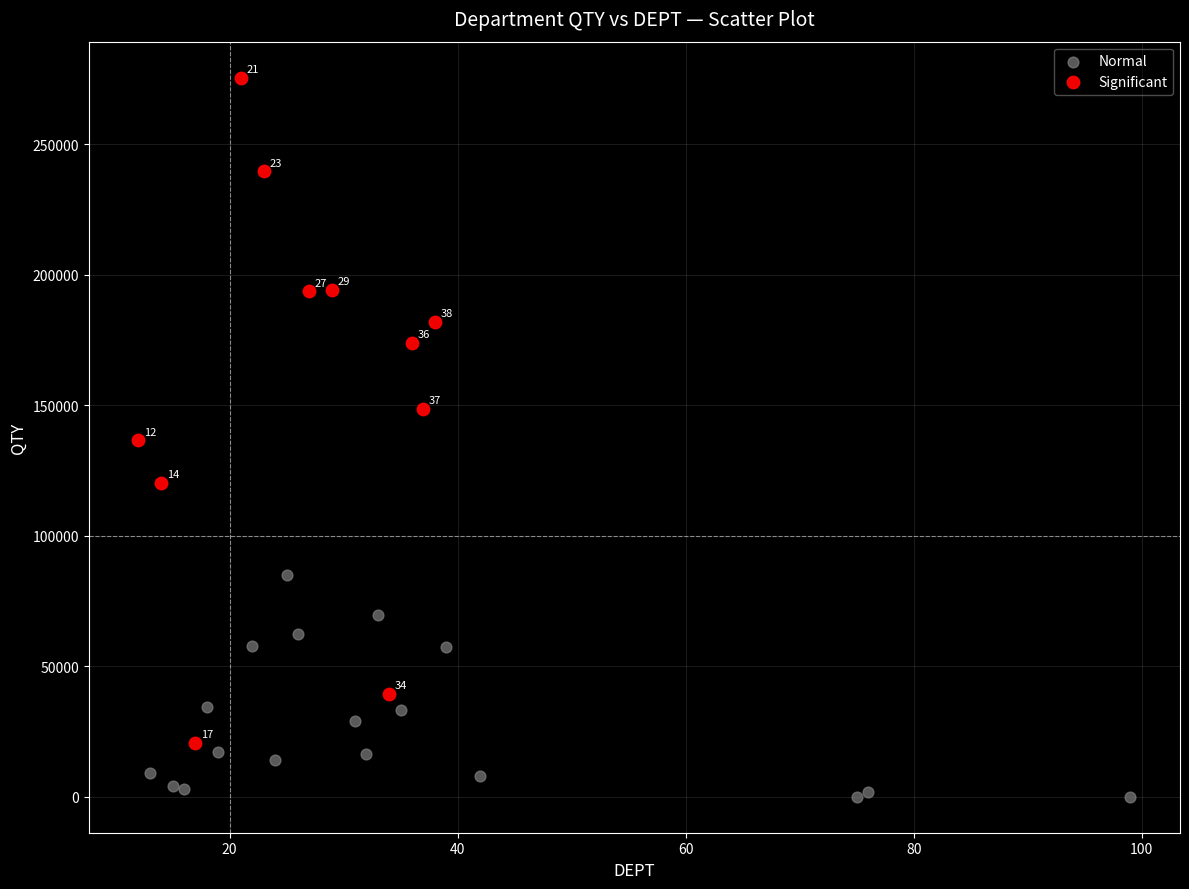

Which series reaches the minimum Y coordinate?

Normal